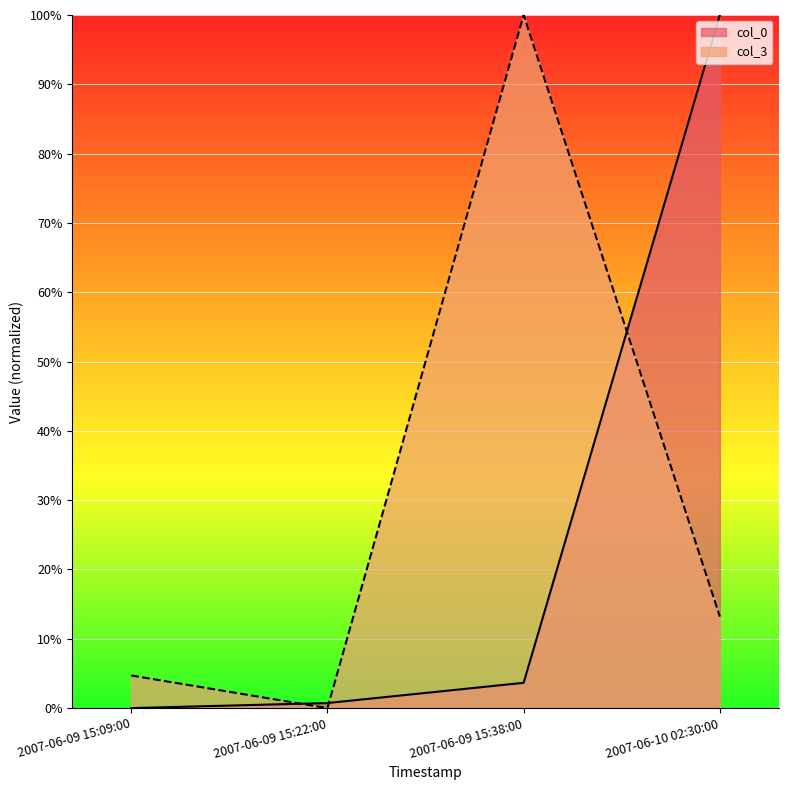

What is the sum of all col_3 values?

117.9